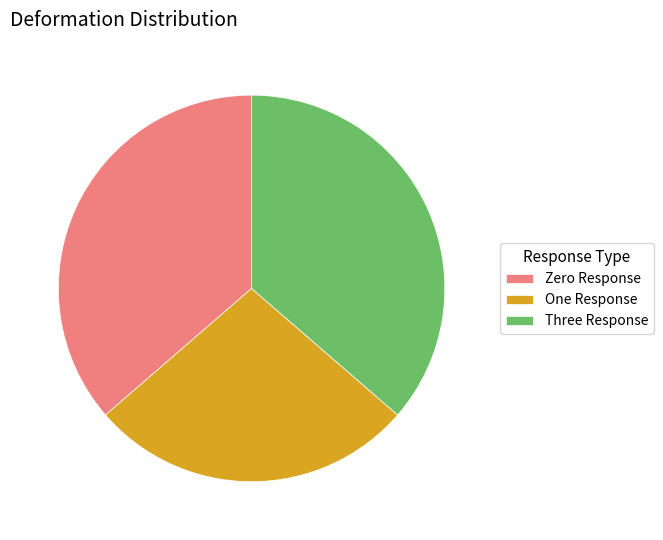

Between Zero Response and One Response, which is larger?

Zero Response